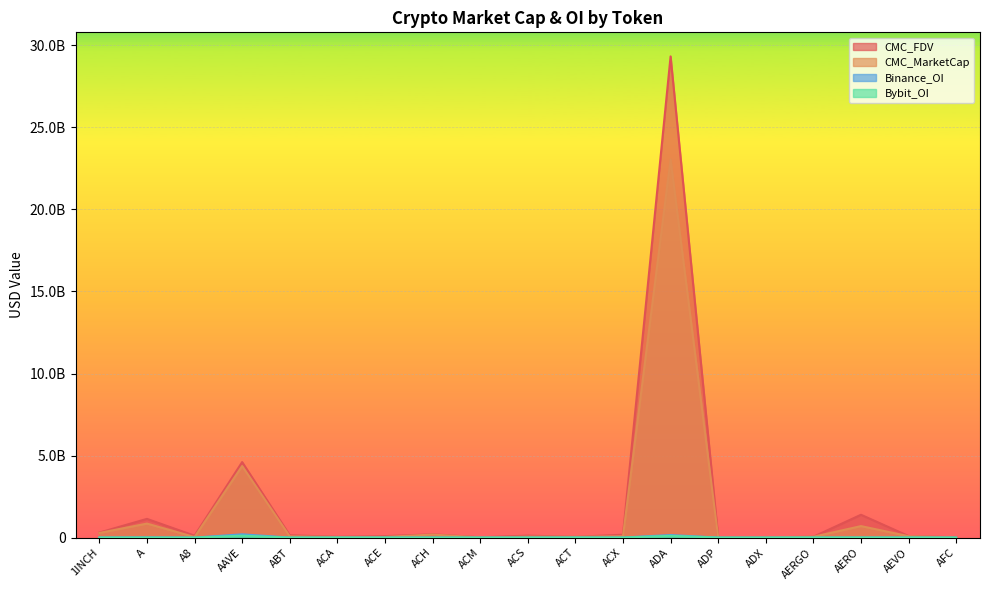

Which has a higher value, ACH or A?

A